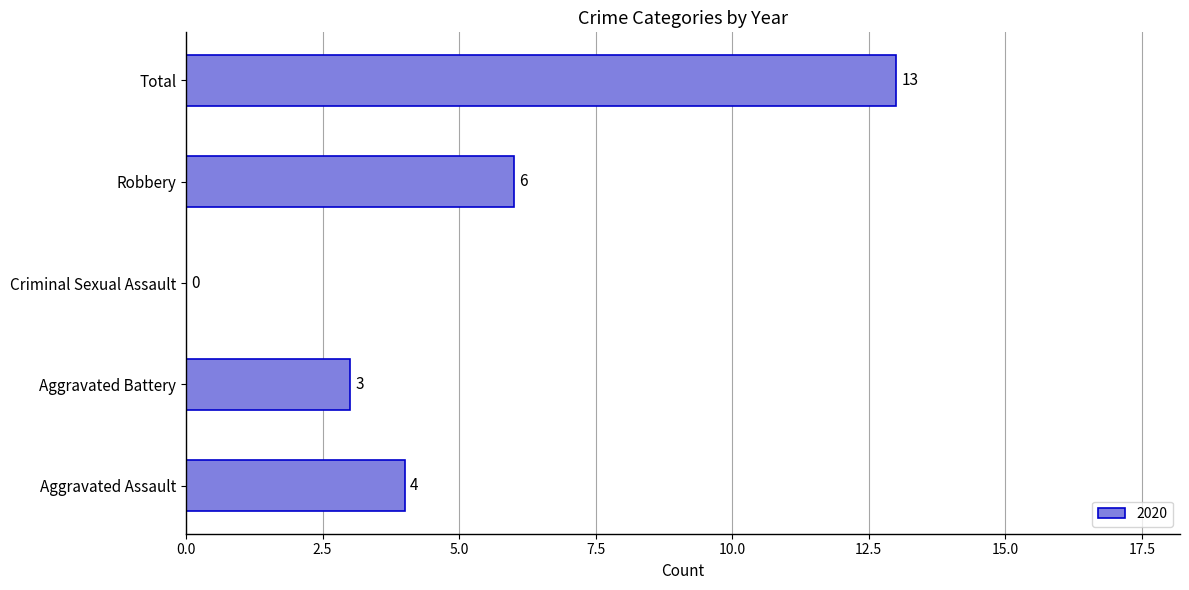

The chart shows a value of 9 at Total. True or false?

False